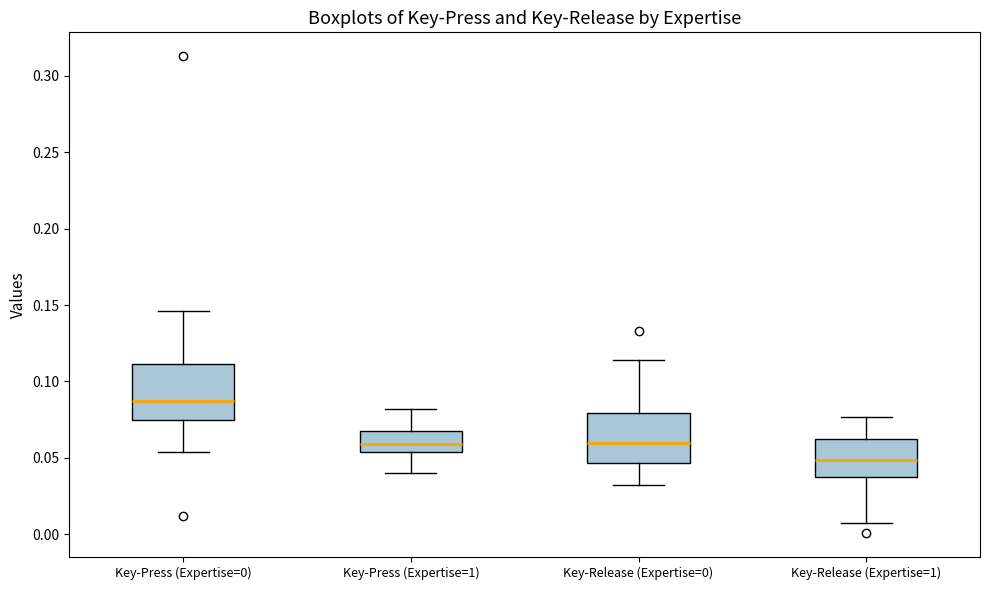

Which box's median line is the highest?

Key-Press (Expertise=0)